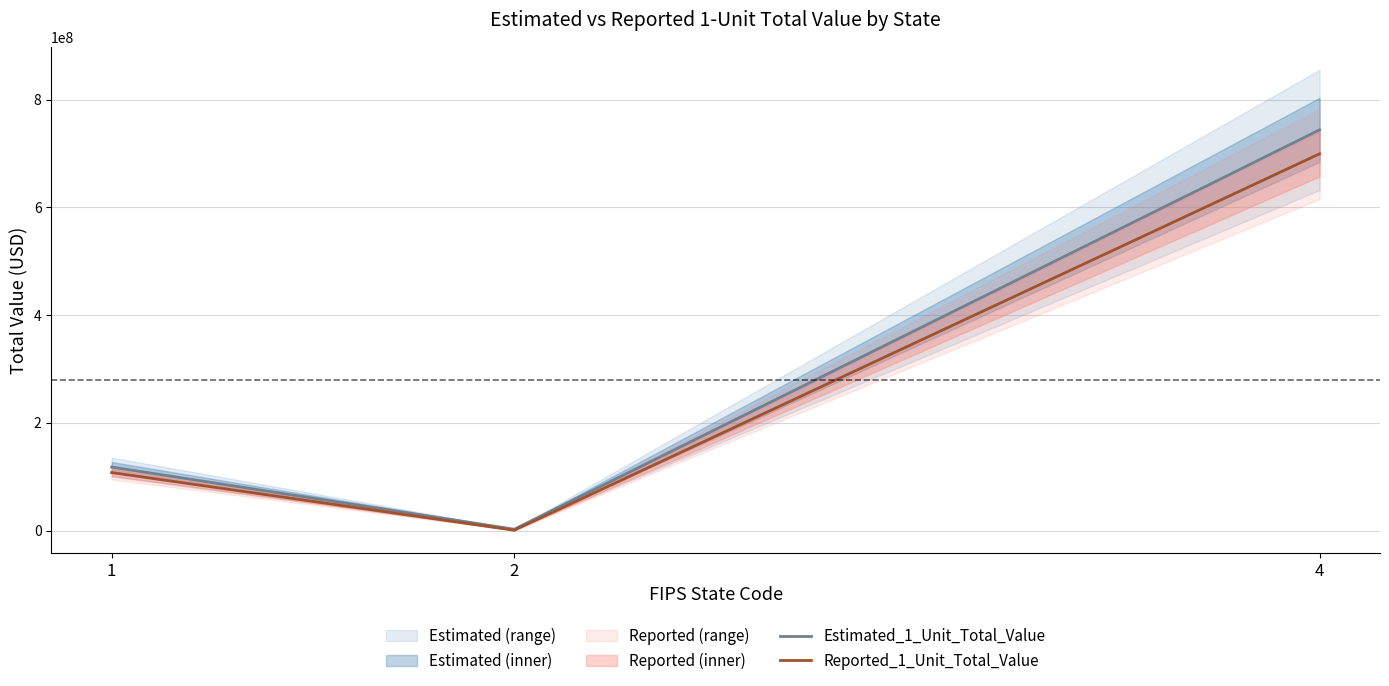

Between 2 and 4, which series saw the biggest shift?

Estimated_1_Unit_Total_Value